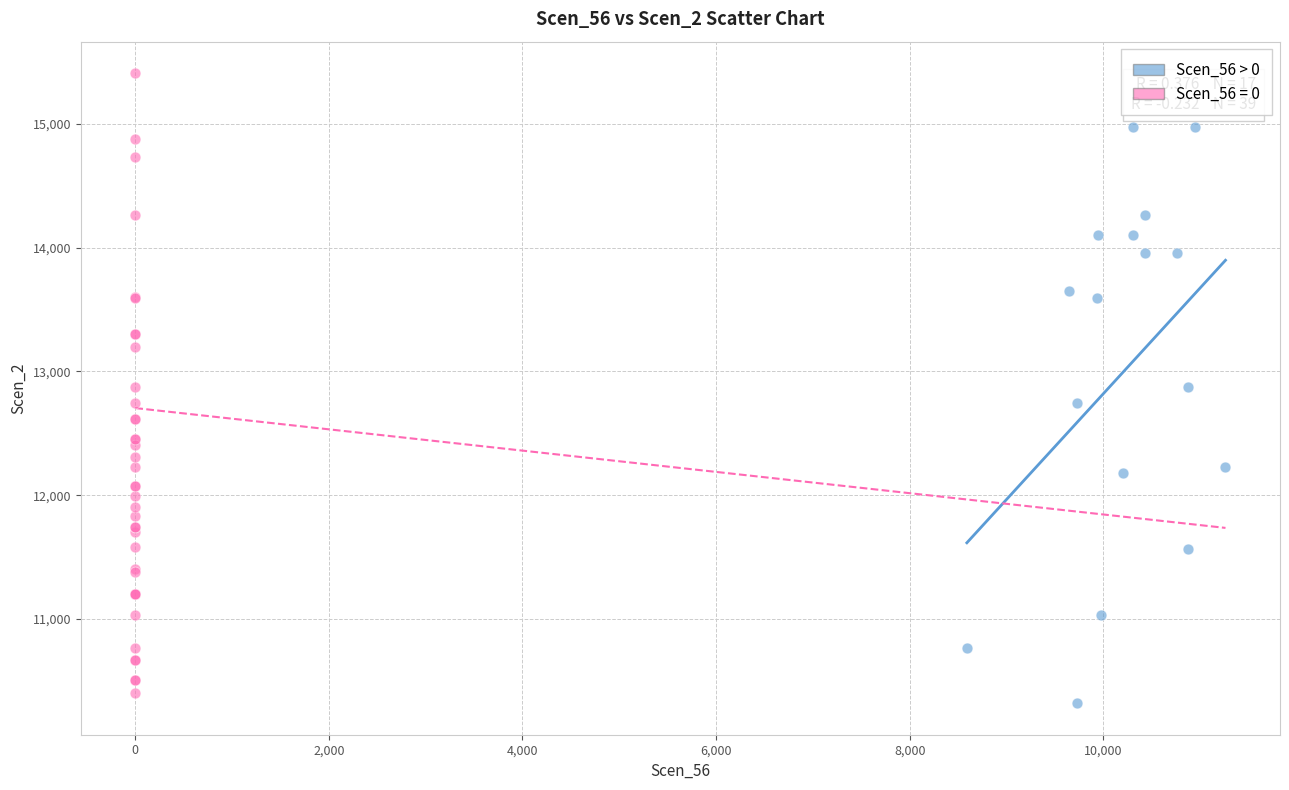

Which series reaches the maximum Y coordinate?

Scen_56 = 0